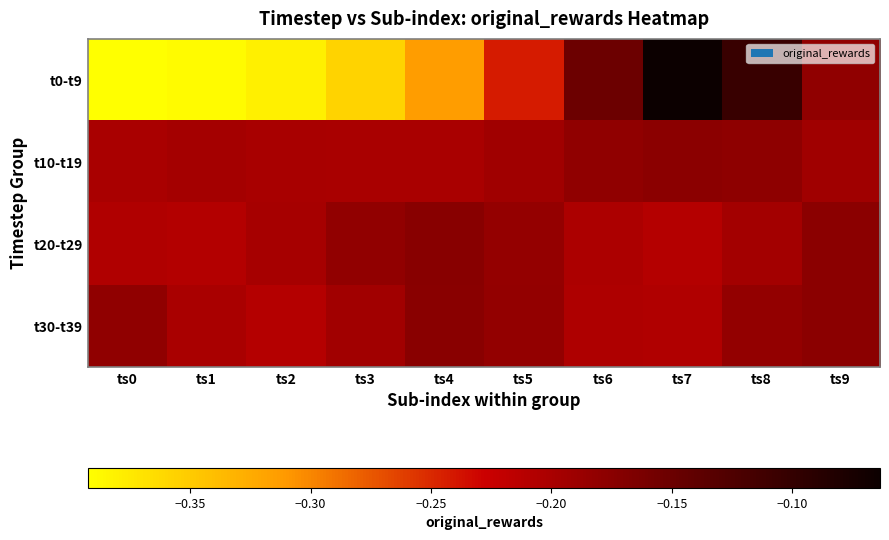

Between ts1 and ts8, which is larger?

ts8